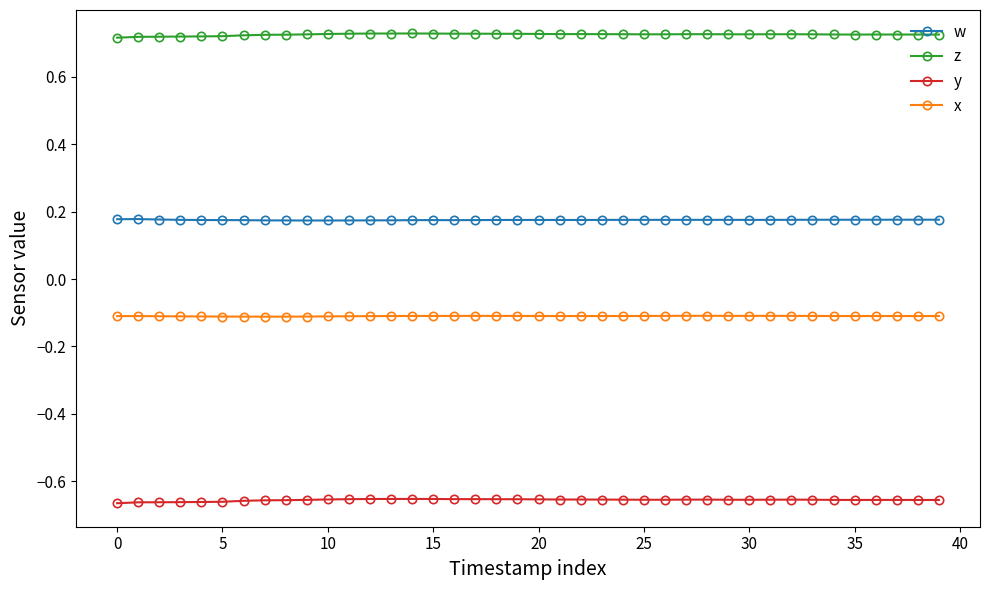

Does the chart display data point markers on the line(s)?

Yes